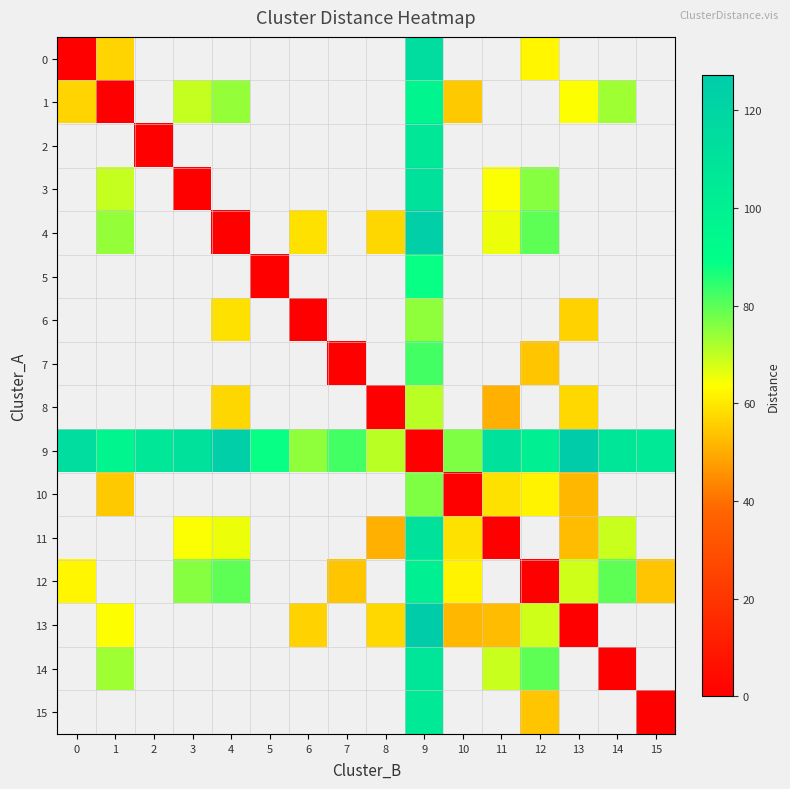

Which series has the largest range (max minus min)?

row_9